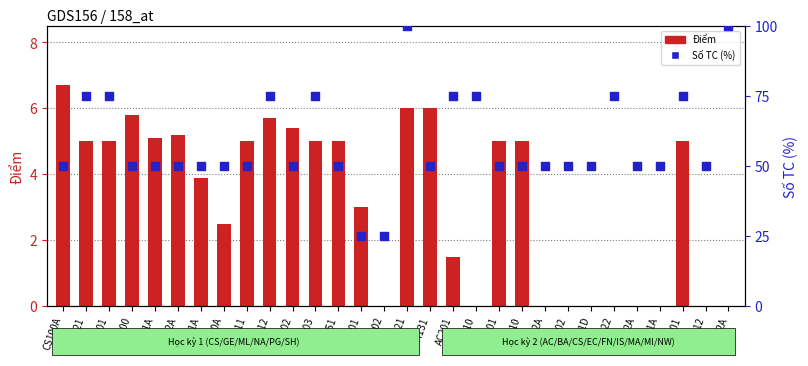

At which category is the sum across all series the highest?

PG121